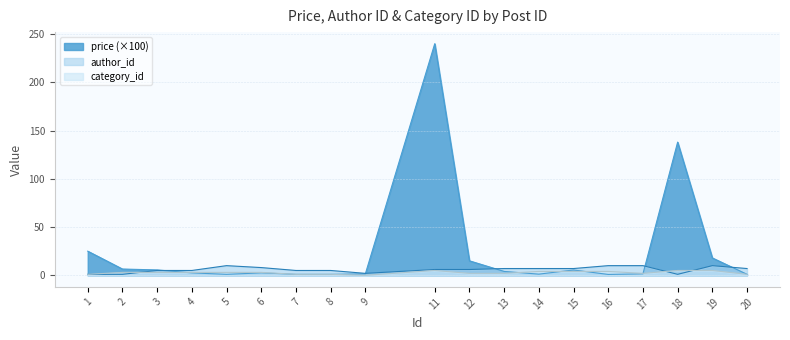

After their last crossing, which series has the higher values: author_id or price?

author_id